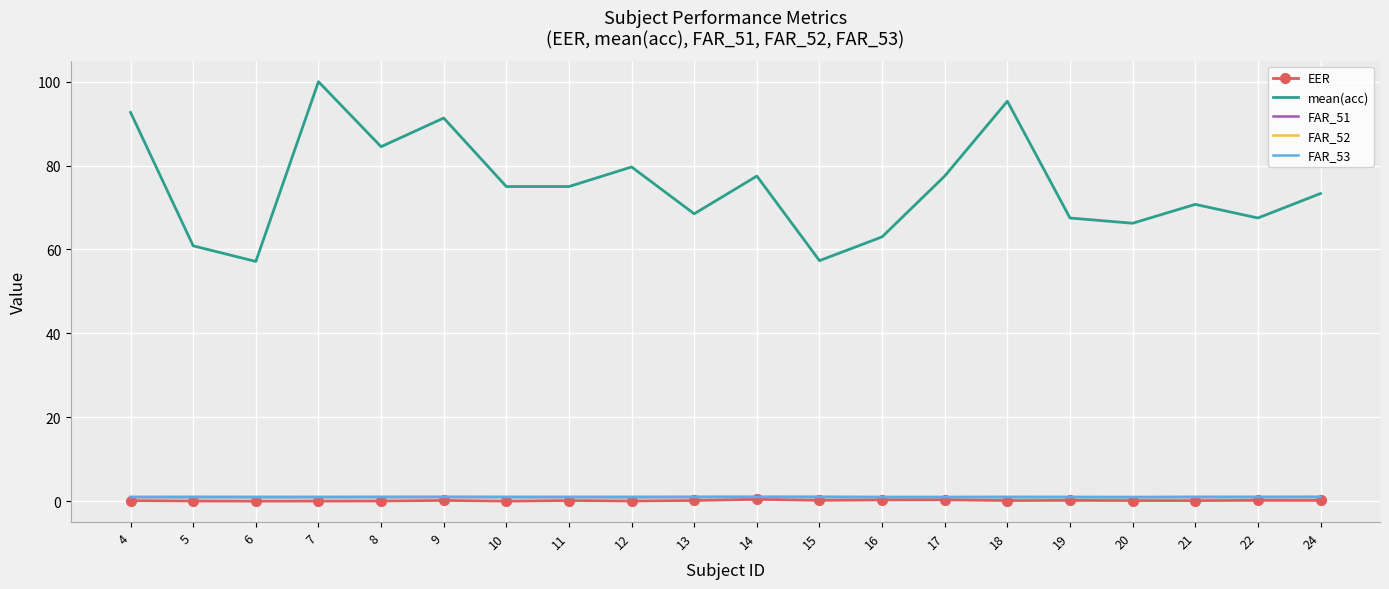

What value does the FAR_53 series have at 4?

1.0